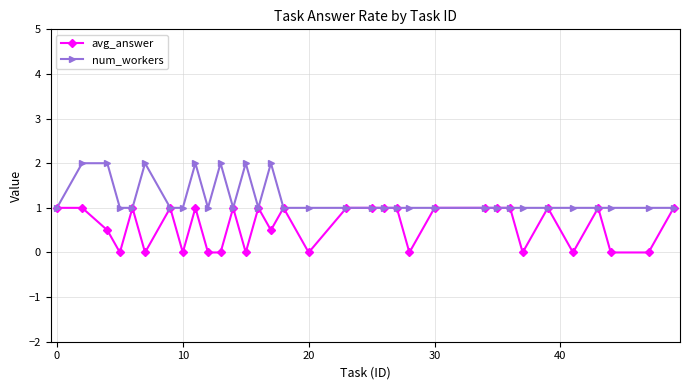

What is the value of the num_workers point at the 17th from the left?

1.0